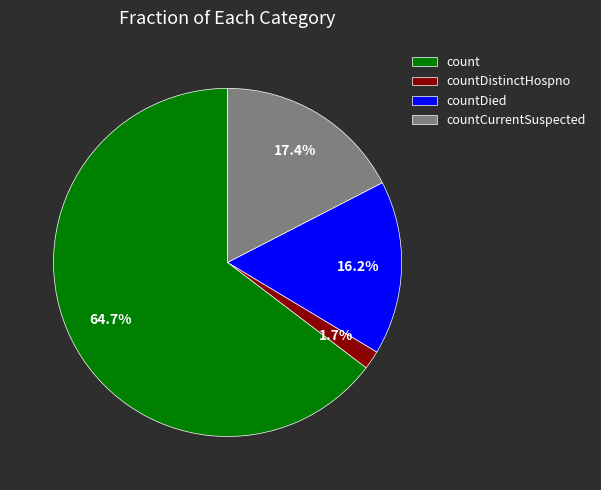

True or false: countDied accounts for 2% of the total.

False